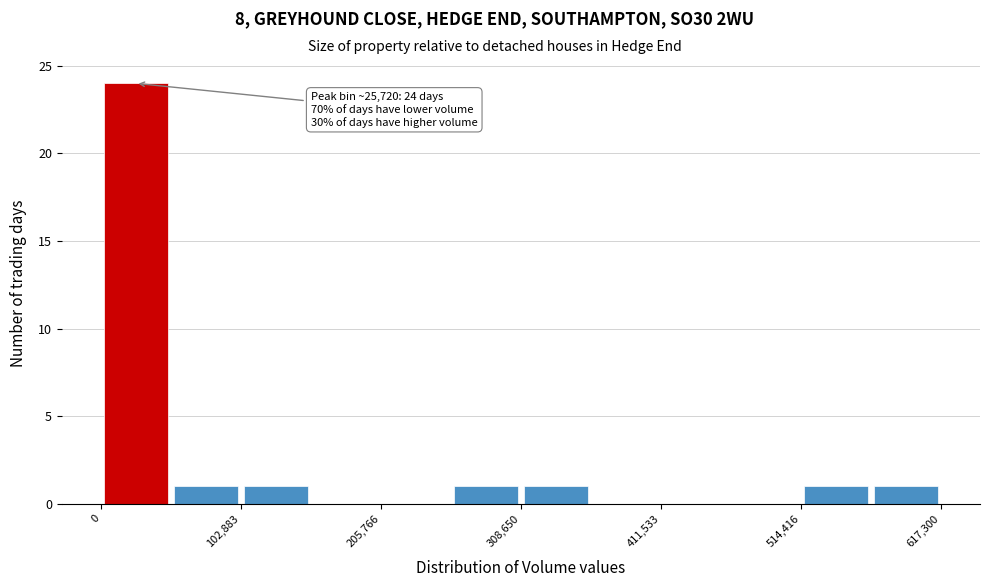

Read against the x-axis, roughly where is the centre of the tallest bar?

20000